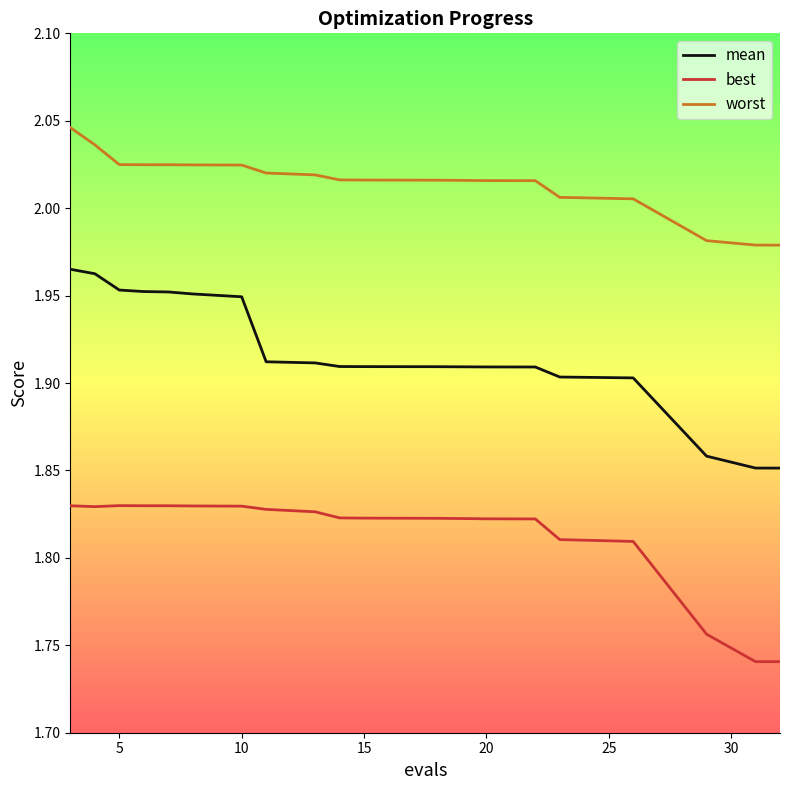

Rank the series by their maximum value, from highest to lowest.

worst, mean, best